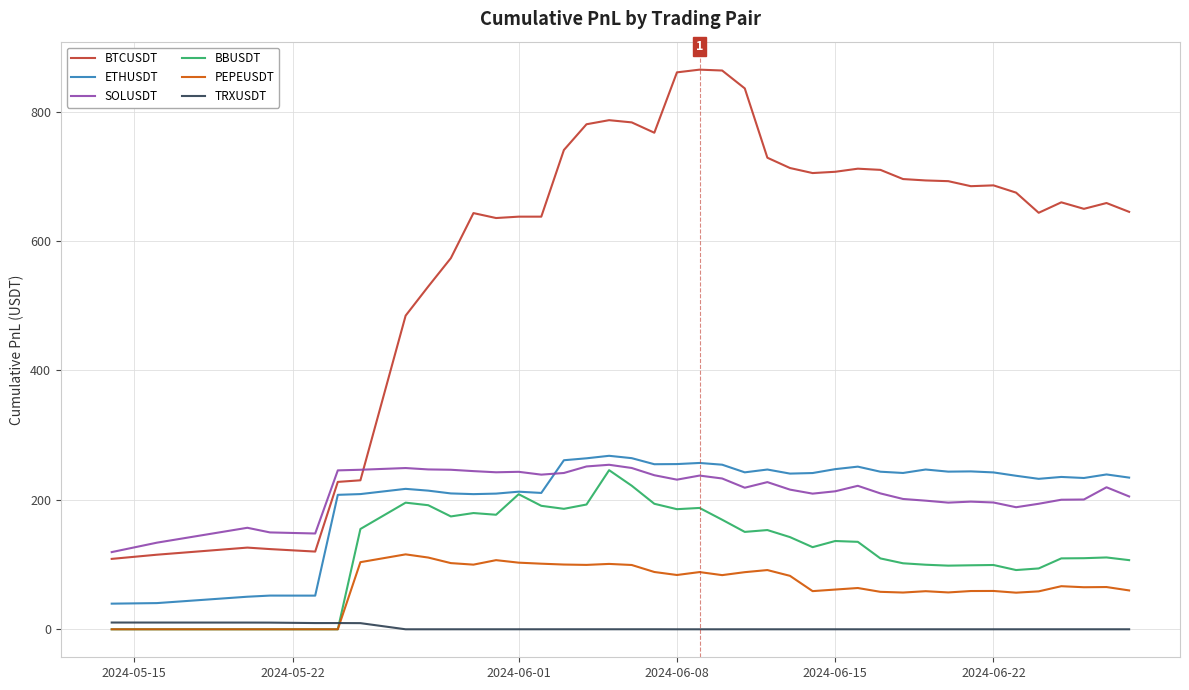

How many times do TRXUSDT and PEPEUSDT cross each other?

1